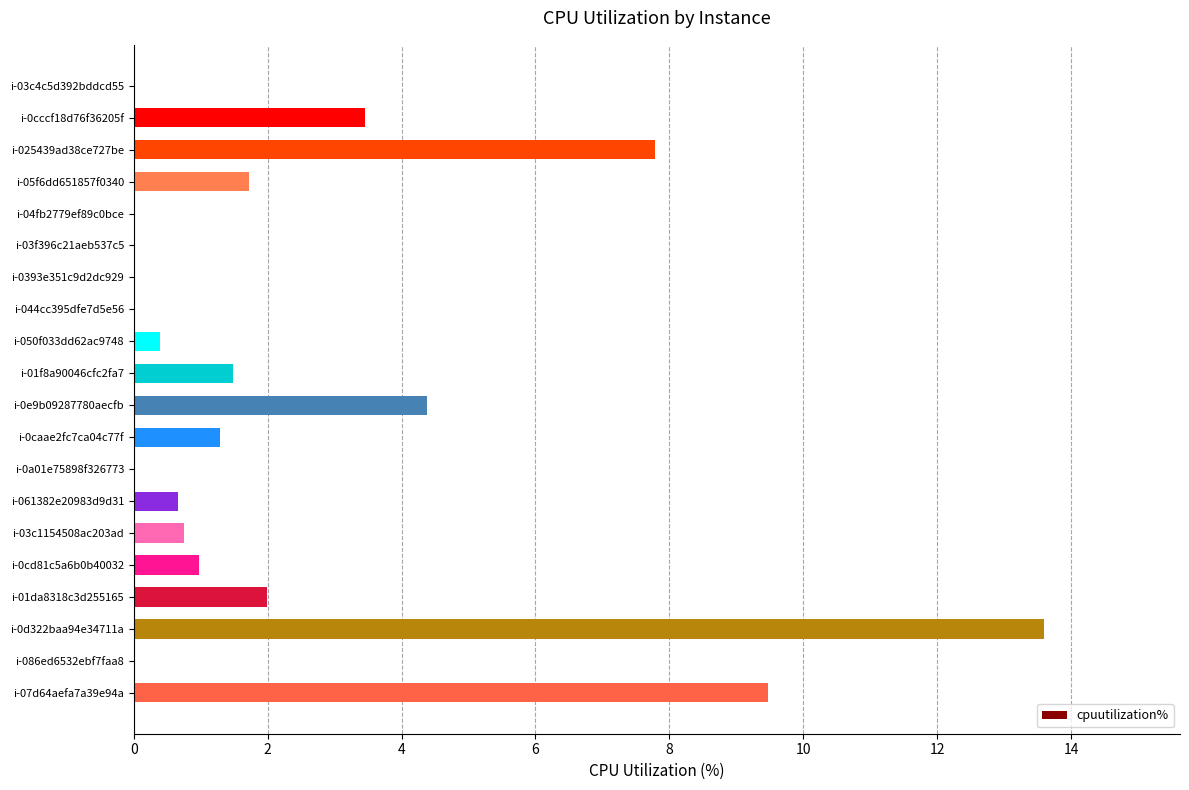

Reading bottom to top, list all the values displayed in this chart.

i-07d64aefa7a39e94a=9.5	i-086ed6532ebf7faa8=0.0	i-0d322baa94e34711a=13.6	i-01da8318c3d255165=2.0	i-0cd81c5a6b0b40032=1.0	i-03c1154508ac203ad=0.7	i-061382e20983d9d31=0.7	i-0a01e75898f326773=0.0	i-0caae2fc7ca04c77f=1.3	i-0e9b09287780aecfb=4.4	i-01f8a90046cfc2fa7=1.5	i-050f033dd62ac9748=0.4	i-044cc395dfe7d5e56=0.0	i-0393e351c9d2dc929=0.0	i-03f396c21aeb537c5=0.0	i-04fb2779ef89c0bce=0.0	i-05f6dd651857f0340=1.7	i-025439ad38ce727be=7.8	i-0cccf18d76f36205f=3.4	i-03c4c5d392bddcd55=0.0